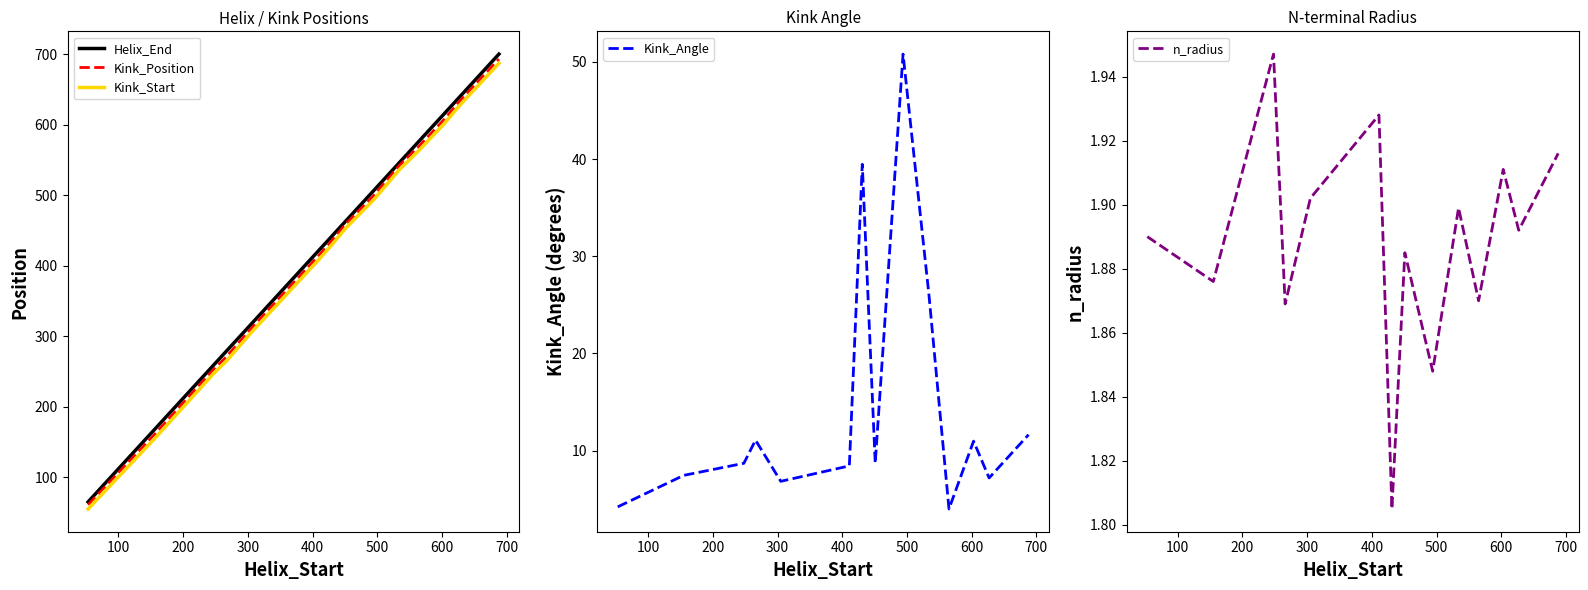

What is the maximum value for Kink_Position?

693